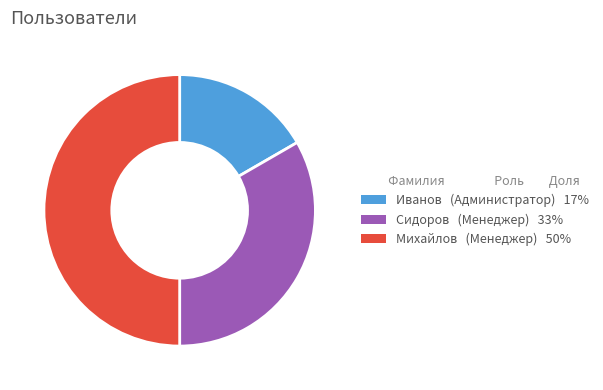

How many segments does this pie chart have?

3